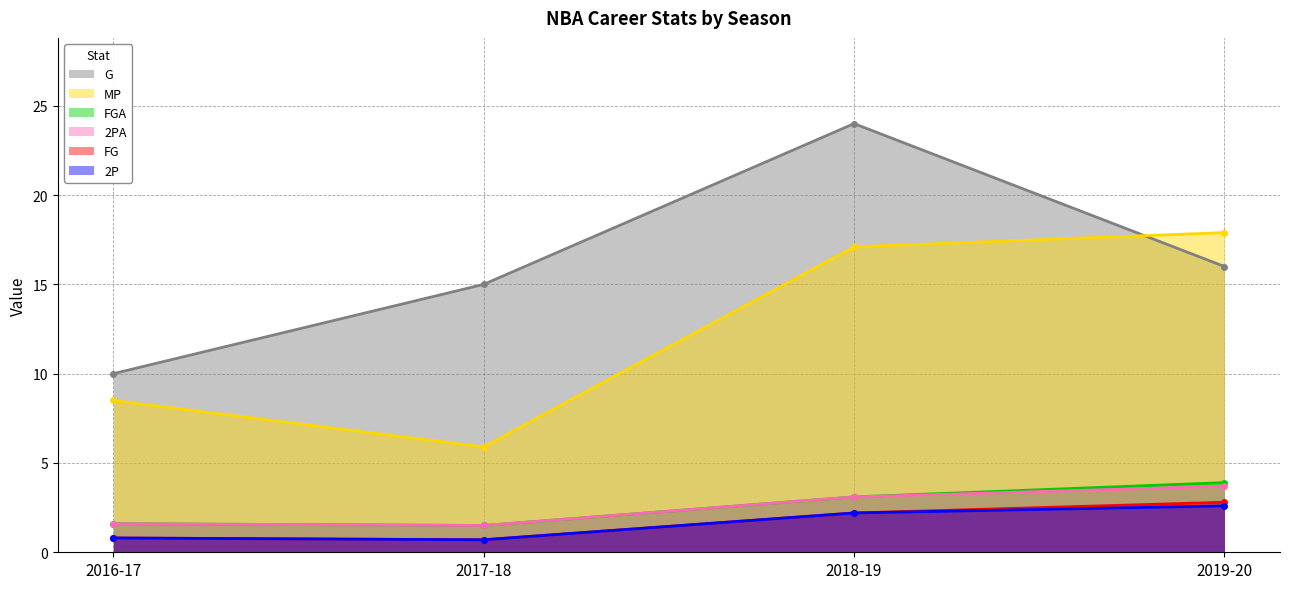

What is the value of the MP point at the 4th from the left?

17.9